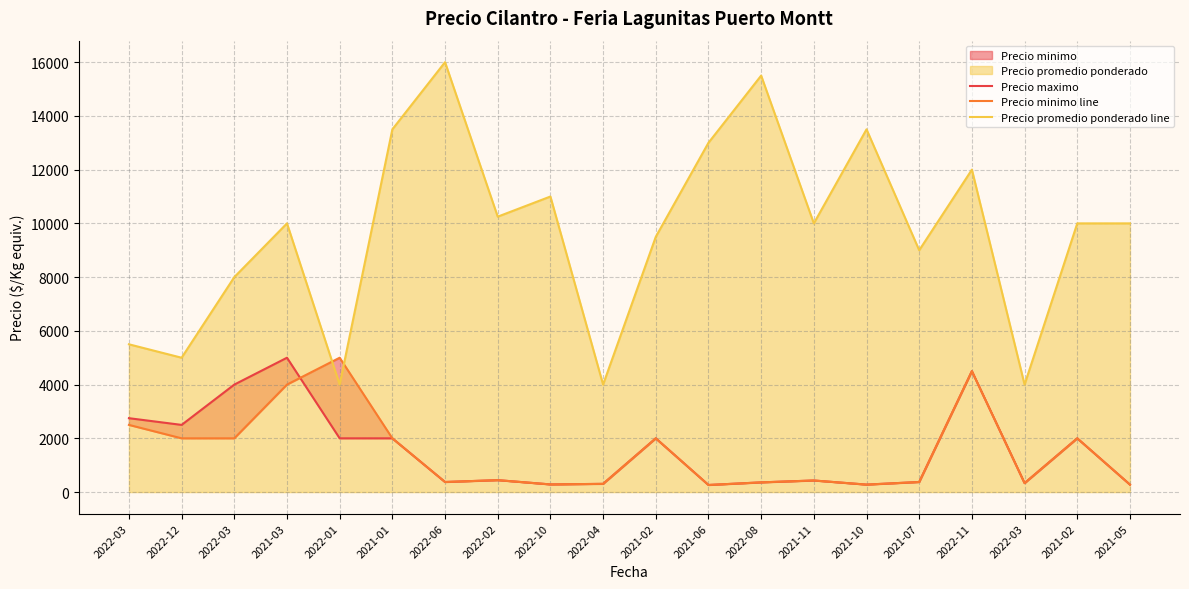

Rank the series at 2022-02 from lowest to highest value.

Precio maximo, Precio minimo line, Precio promedio ponderado line